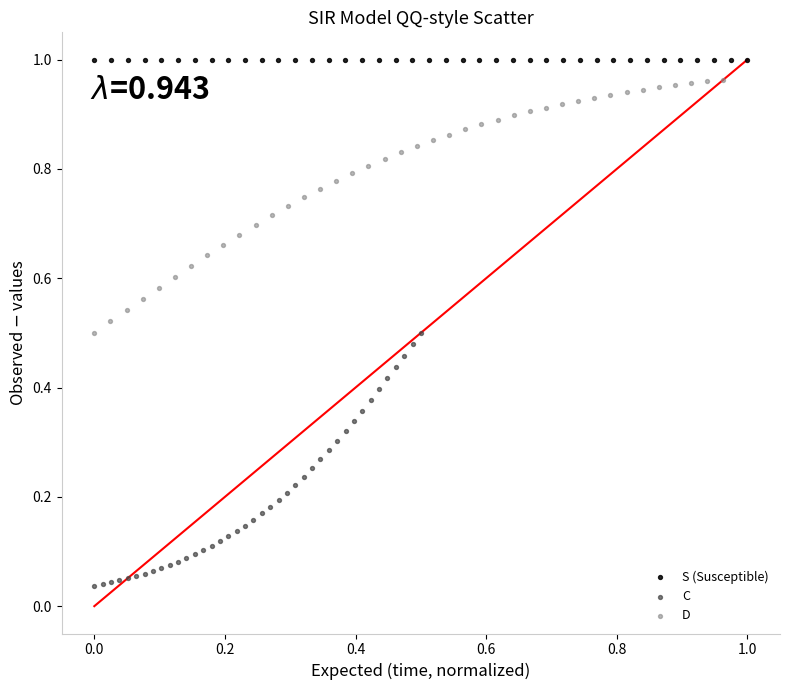

Which series reaches the minimum Y coordinate?

C